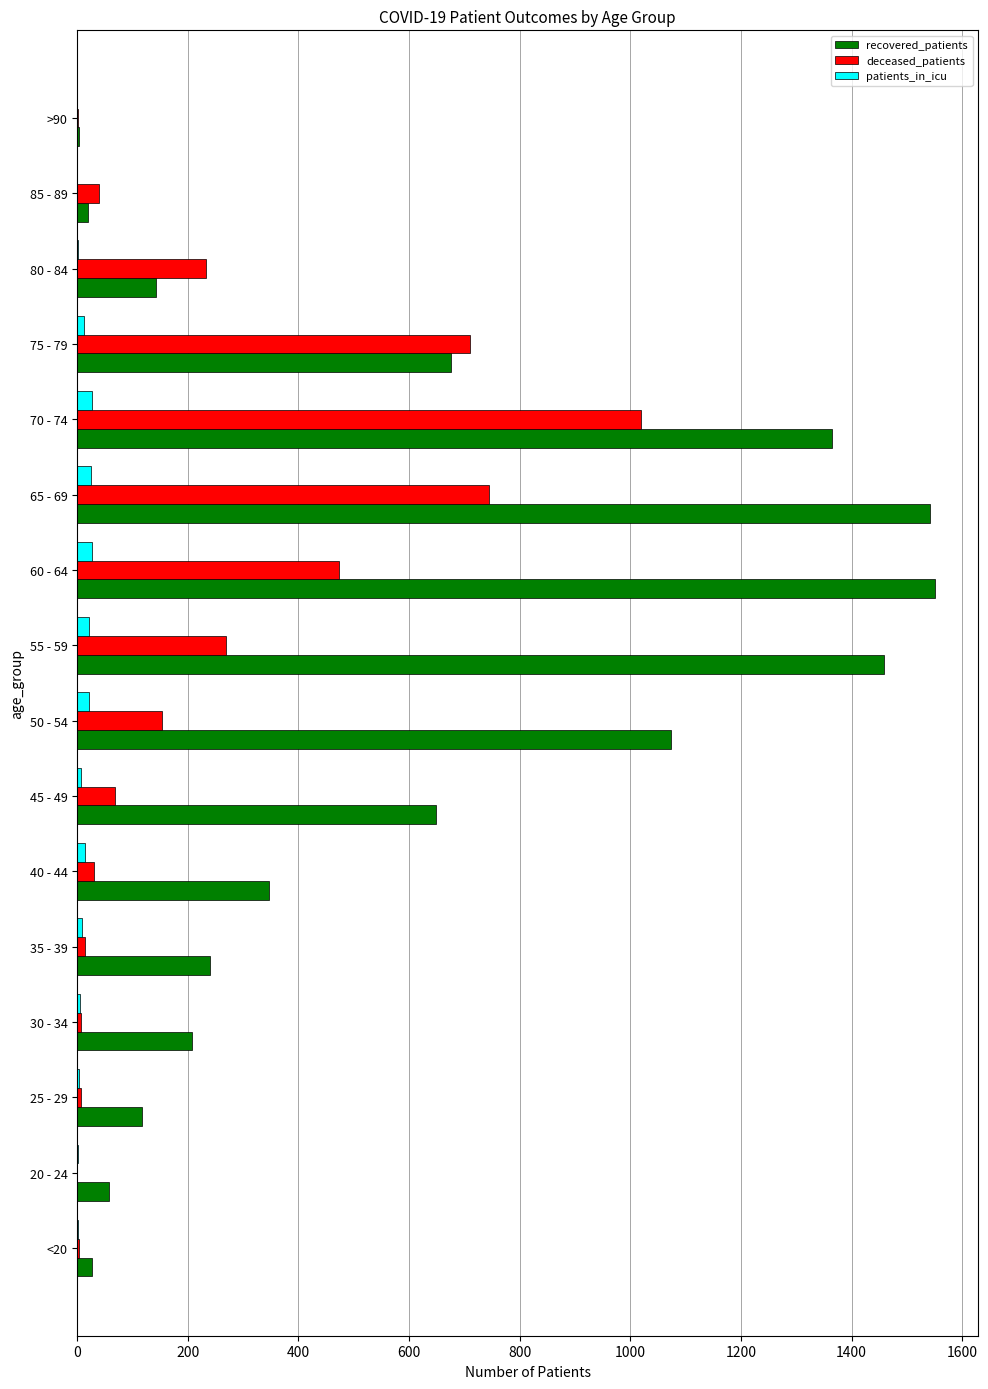

Between <20 and 50 - 54, which series saw the biggest shift?

recovered_patients